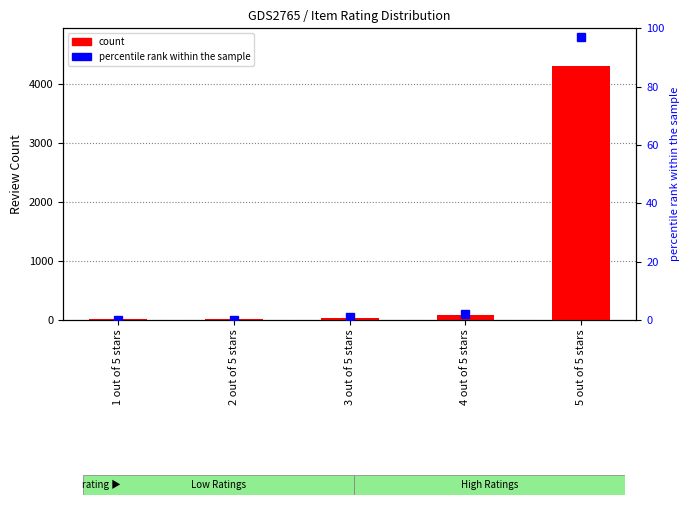

Reading left to right, what are all the values shown in this chart?

count: 15	12	38	87	4300
percentile rank within the sample: 0	0	1	2	97